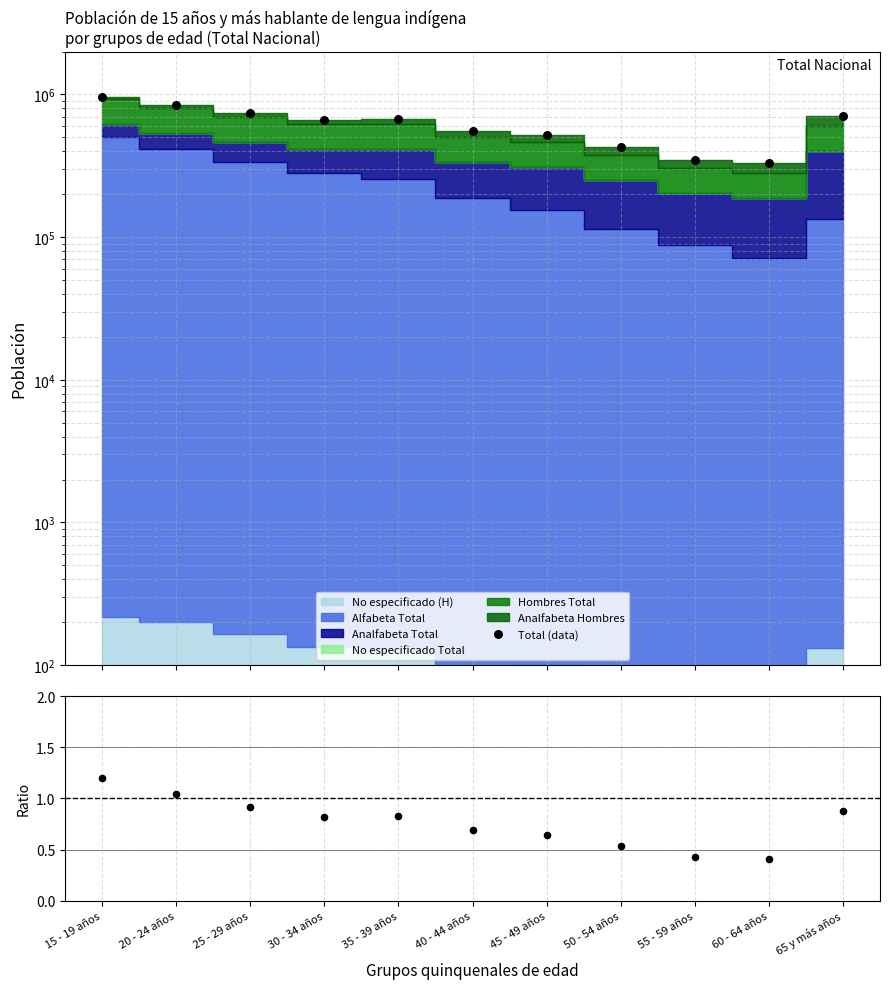

At which category is the sum across all series the highest?

15 - 19 años